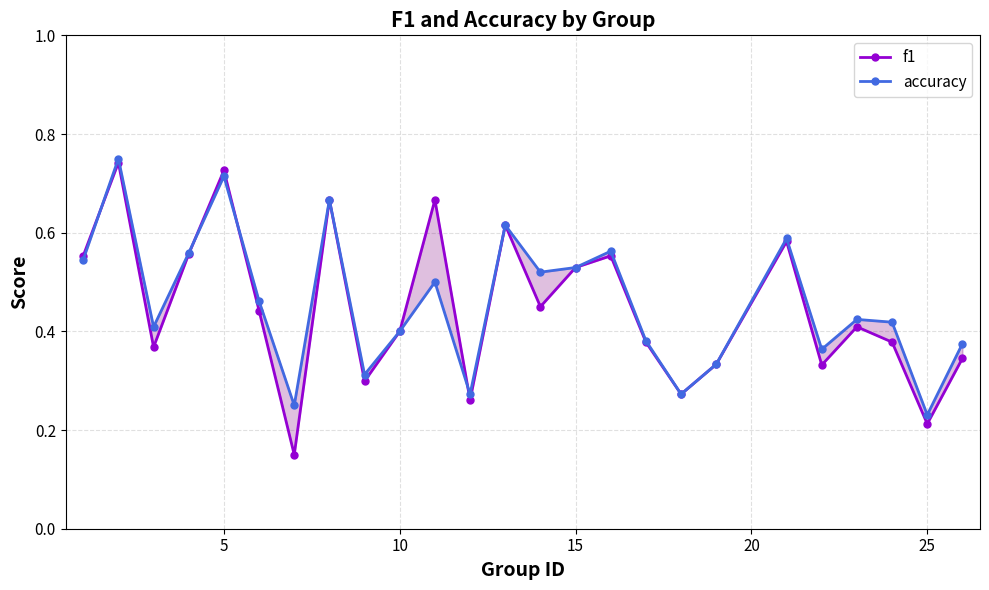

Read the accuracy value at 10.

0.4